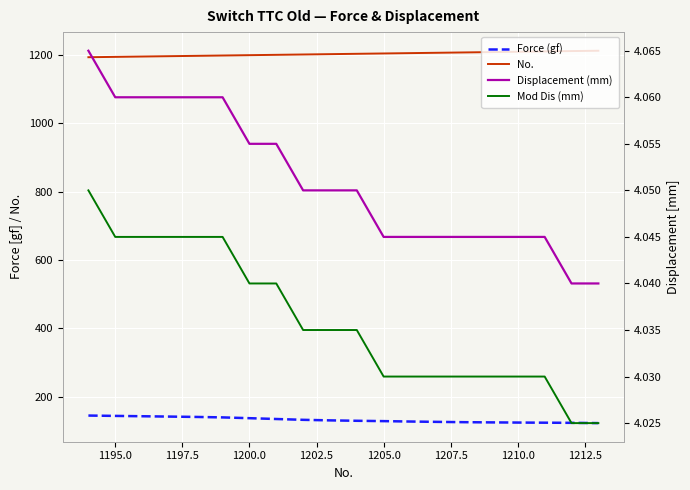

The Displacement (mm) series shows 6.5 at 1215.0. True or false?

False